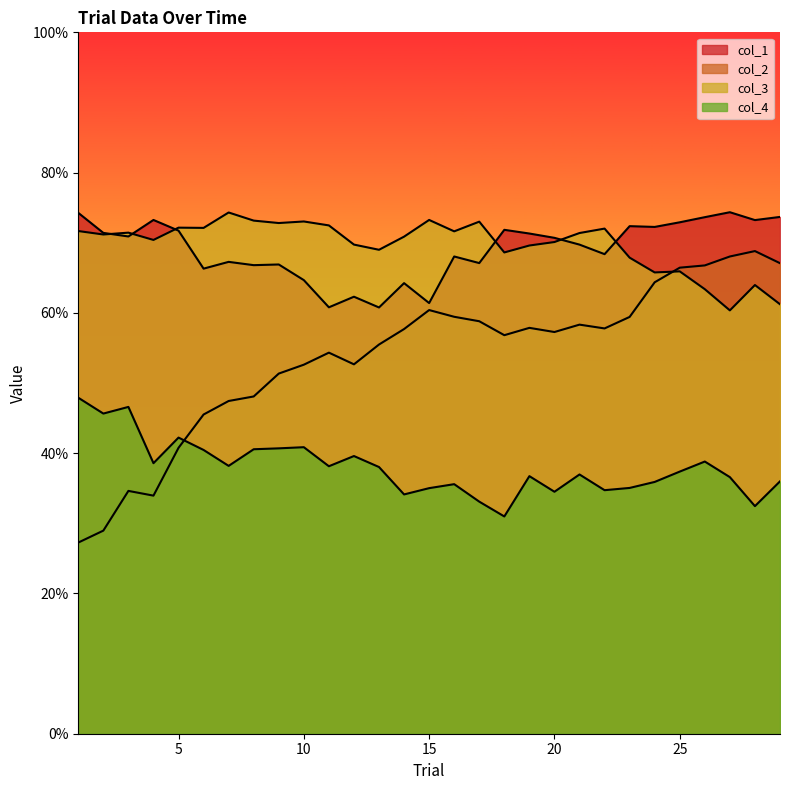

Reading right to left, extract all data points from this chart.

col_1: 0.7	0.7	0.7	0.7	0.7	0.7	0.7	0.7	0.7	0.7	0.7	0.7	0.7	0.7	0.6	0.6	0.6	0.6	0.6	0.6	0.7	0.7	0.7	0.7	0.7	0.7	0.7	0.7	0.7
col_2: 0.7	0.7	0.7	0.7	0.7	0.6	0.6	0.6	0.6	0.6	0.6	0.6	0.6	0.6	0.6	0.6	0.6	0.5	0.5	0.5	0.5	0.5	0.5	0.5	0.4	0.3	0.3	0.3	0.3
col_3: 0.6	0.6	0.6	0.6	0.7	0.7	0.7	0.7	0.7	0.7	0.7	0.7	0.7	0.7	0.7	0.7	0.7	0.7	0.7	0.7	0.7	0.7	0.7	0.7	0.7	0.7	0.7	0.7	0.7
col_4: 0.4	0.3	0.4	0.4	0.4	0.4	0.4	0.3	0.4	0.3	0.4	0.3	0.3	0.4	0.4	0.3	0.4	0.4	0.4	0.4	0.4	0.4	0.4	0.4	0.4	0.4	0.5	0.5	0.5